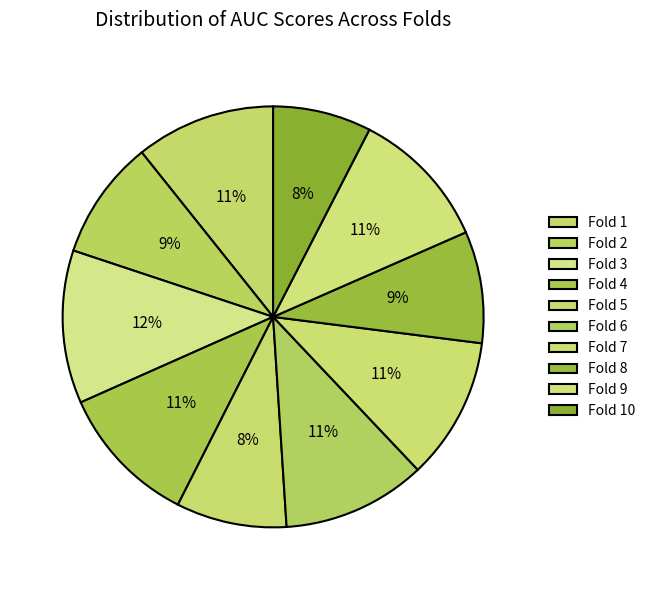

Which slice is the largest?

Fold 3